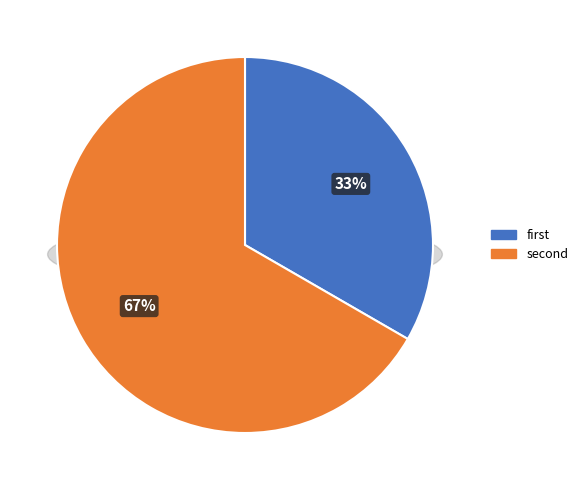

Is there a majority slice in this chart?

Yes